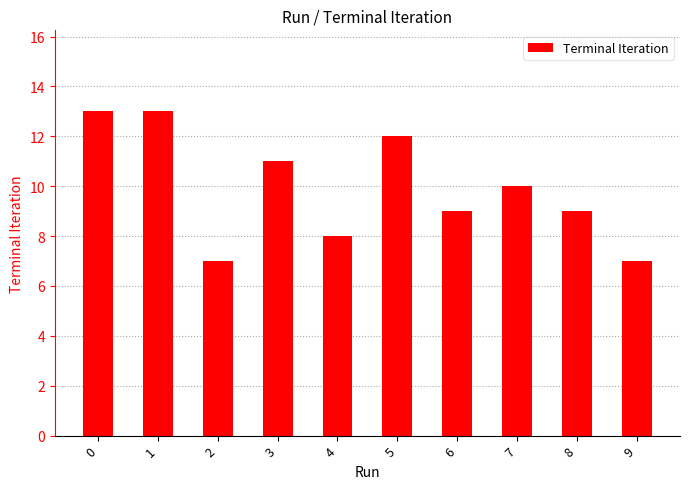

What is the ratio of the value at 9 to the value at 3?

0.6